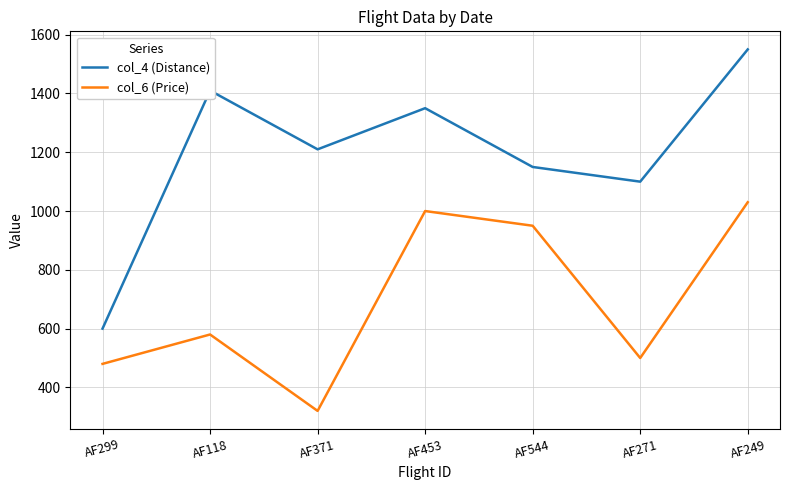

True or false: col_4 (Distance) has more than 1 interior local peaks.

True